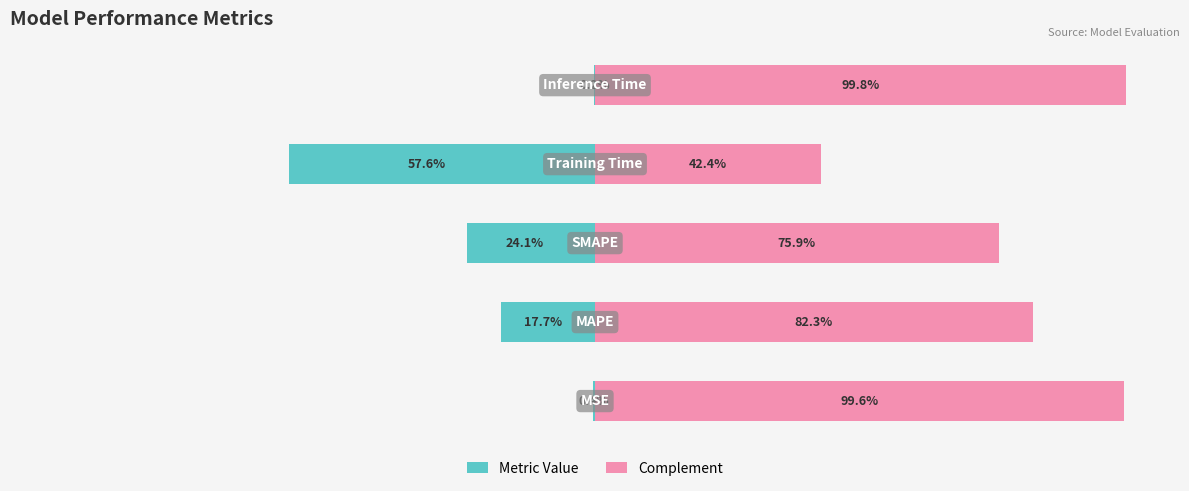

The value of Metric Value at 2 is -24.1. True or false?

True